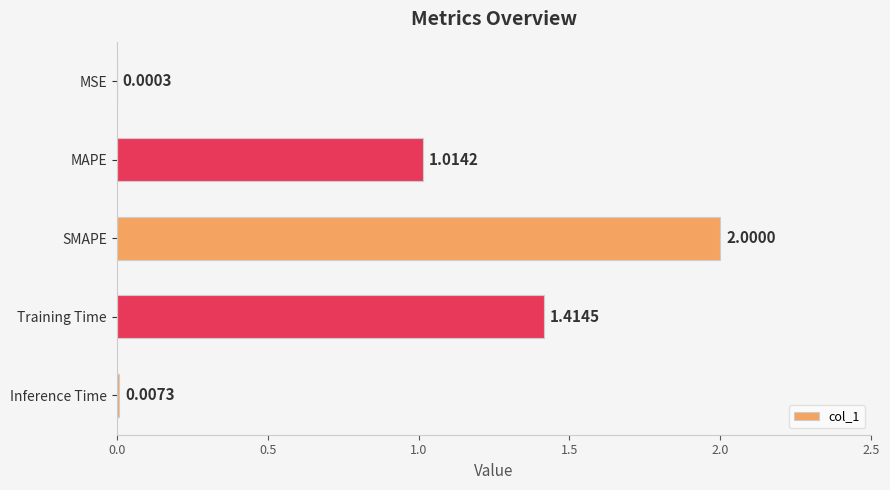

At which label is the value closest to 1?

MAPE